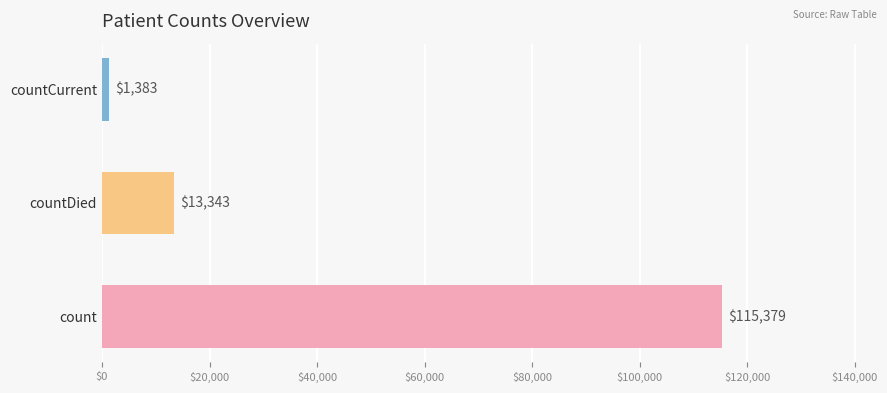

Reading bottom to top, list all the values displayed in this chart.

115379	13343	1383